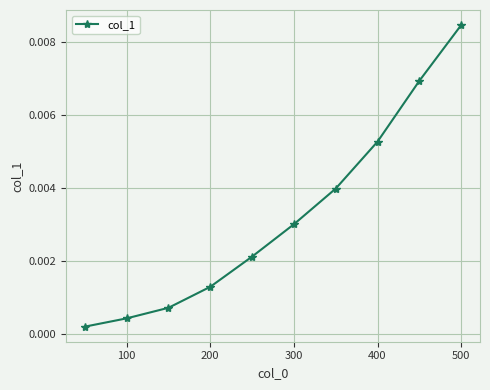

Count the number of categories in the chart.

10